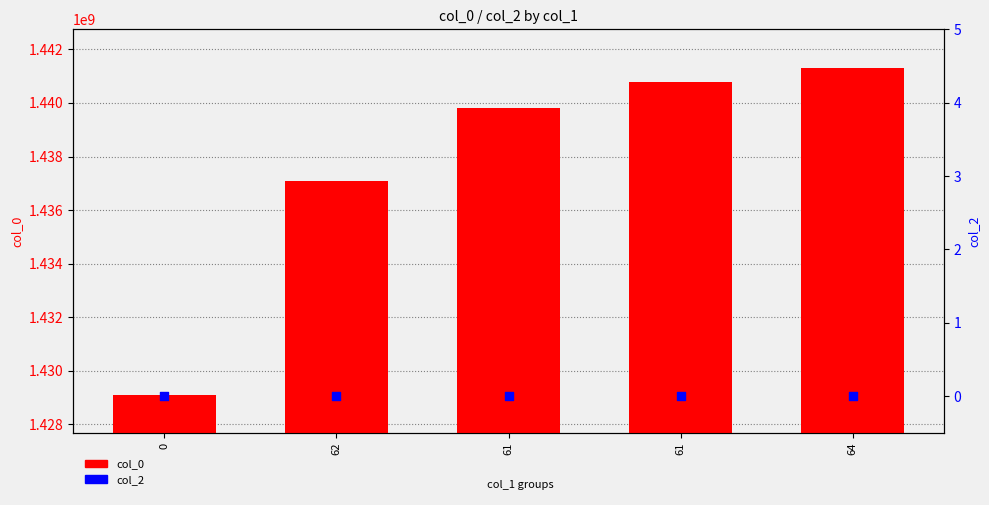

Which series has the largest total across all categories?

col_0